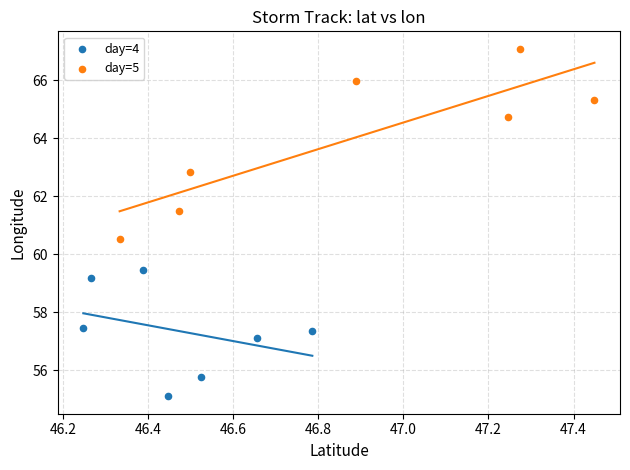

Which series contains the lowest Y value?

day=4